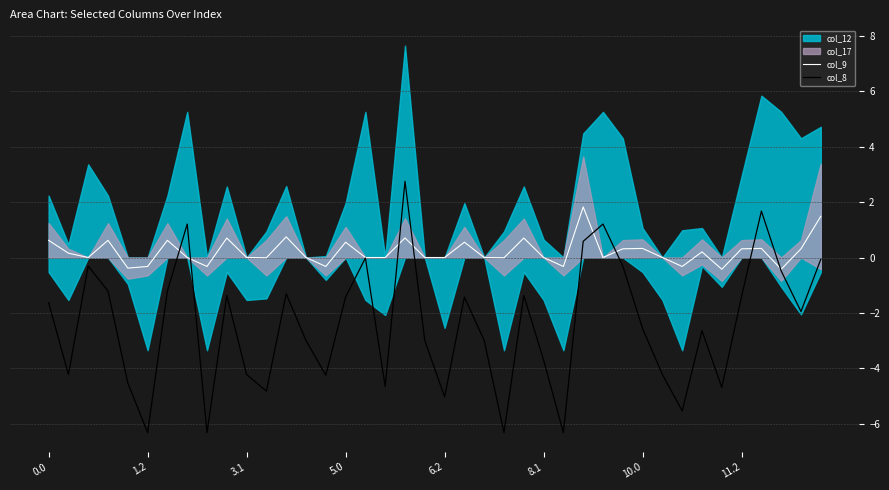

The col_9 series shows -1.4 at 6.2. True or false?

False